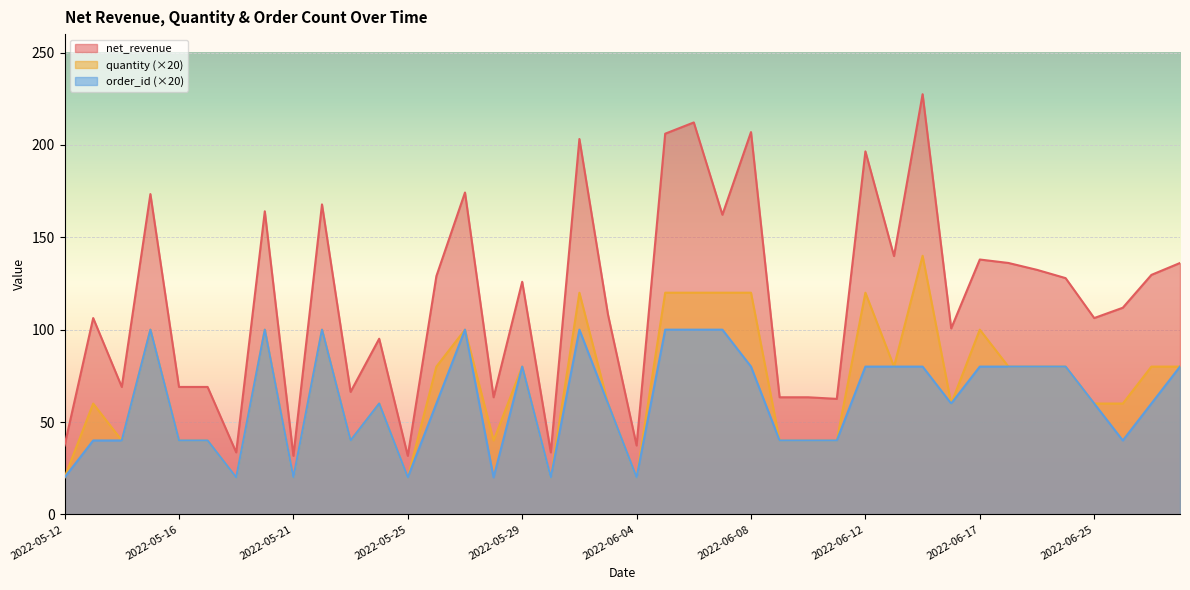

Which category has the lowest value across all series?

2022-05-12